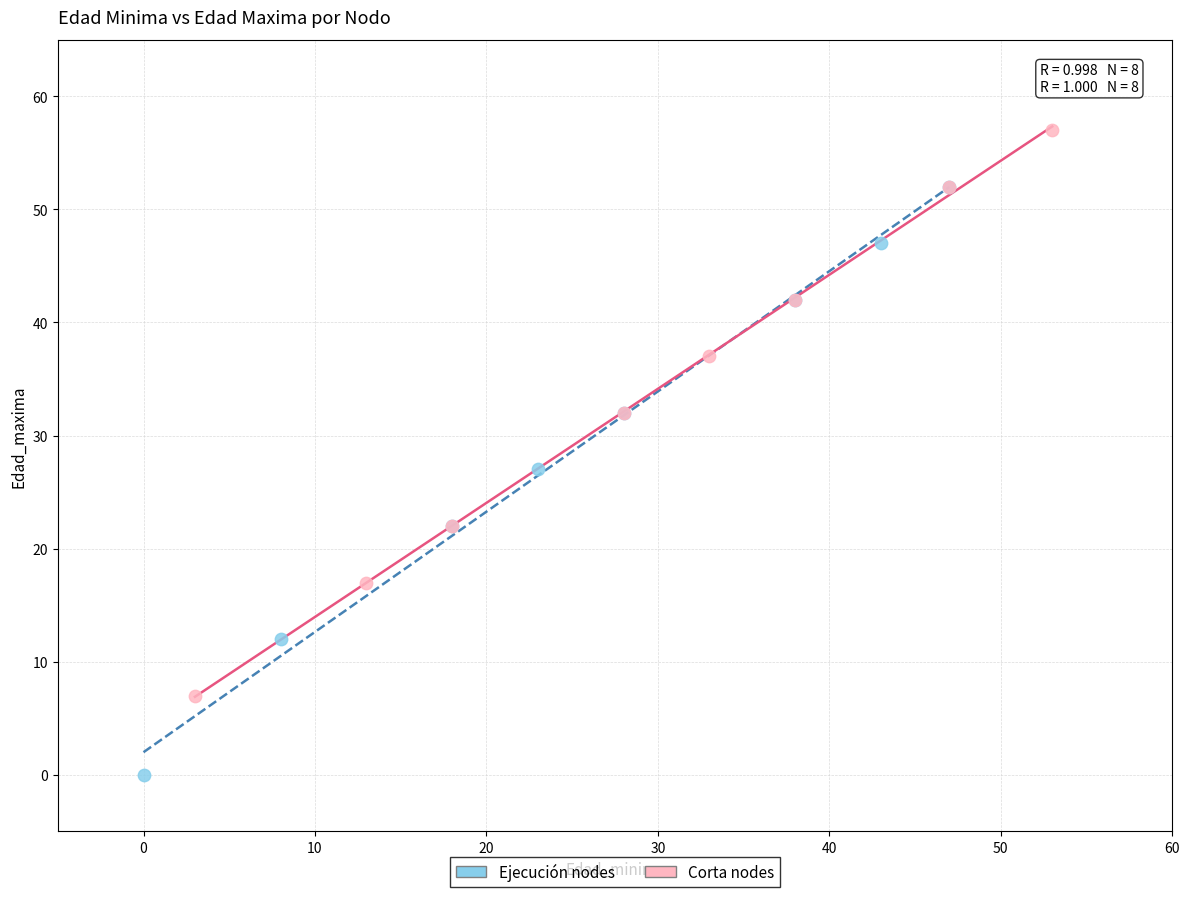

Which series contains the lowest Y value?

Ejecución nodes